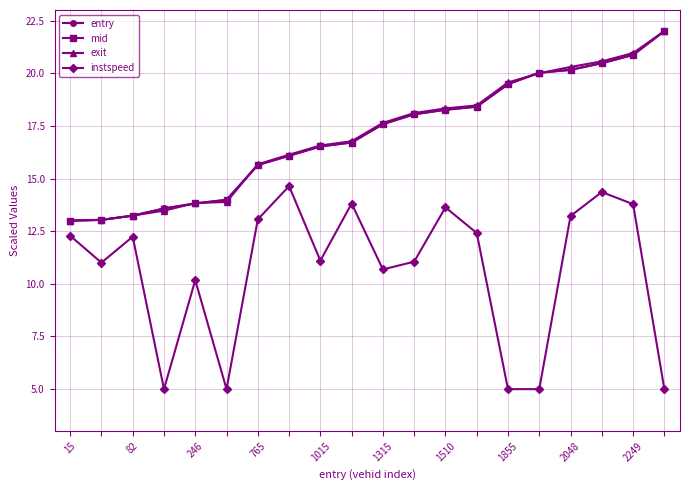

What is the maximum value for instspeed?

14.6